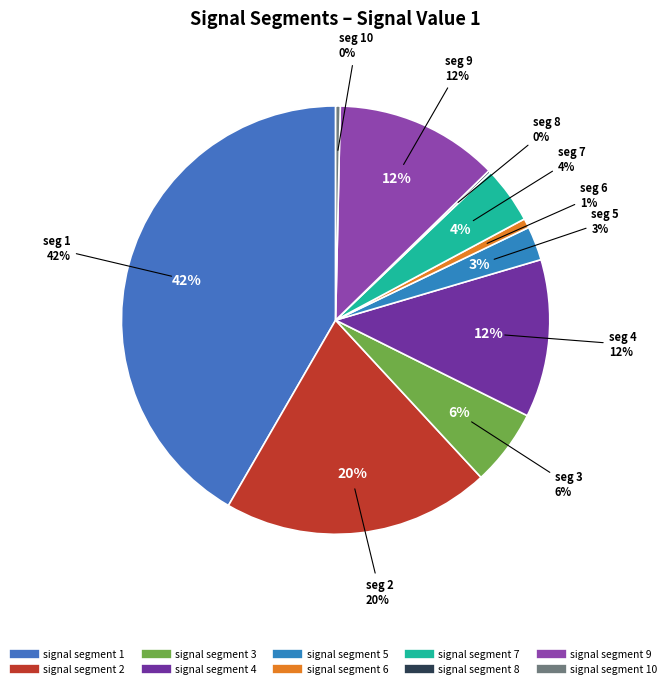

What is the largest slice in the pie chart?

signal segment 1